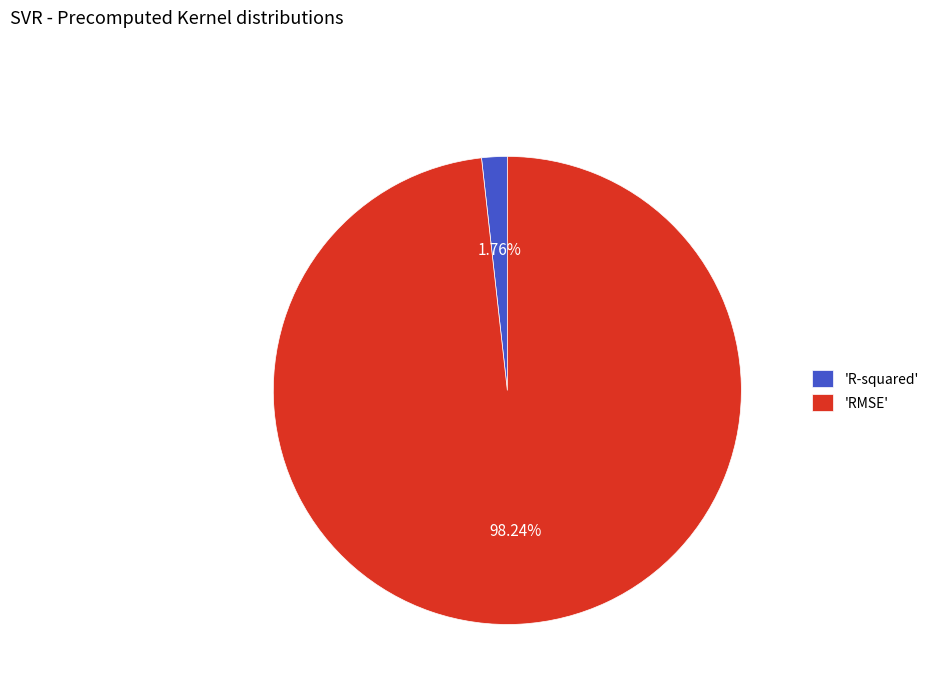

Rank the categories by value from lowest to highest.

'R-squared', 'RMSE'